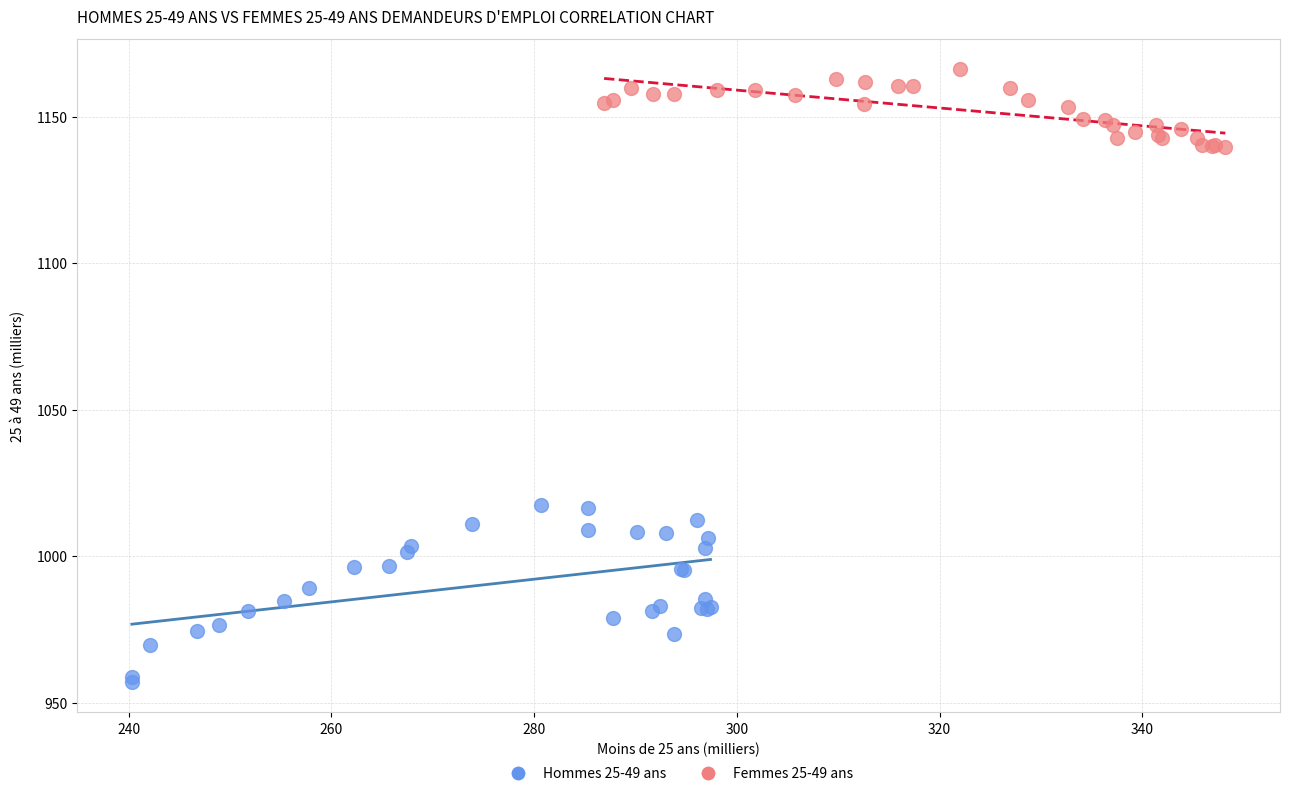

Which series has the widest spread of Y values?

Hommes 25-49 ans